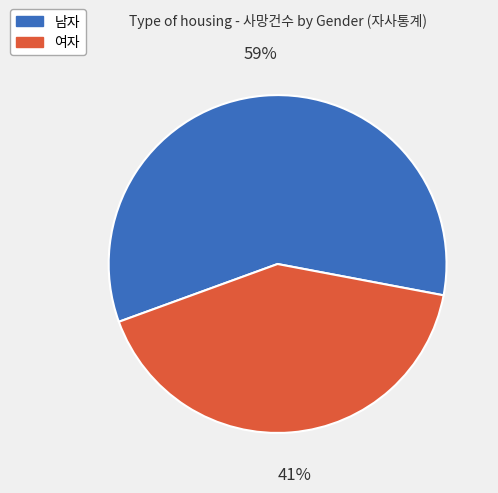

Count the number of slices in the pie.

2